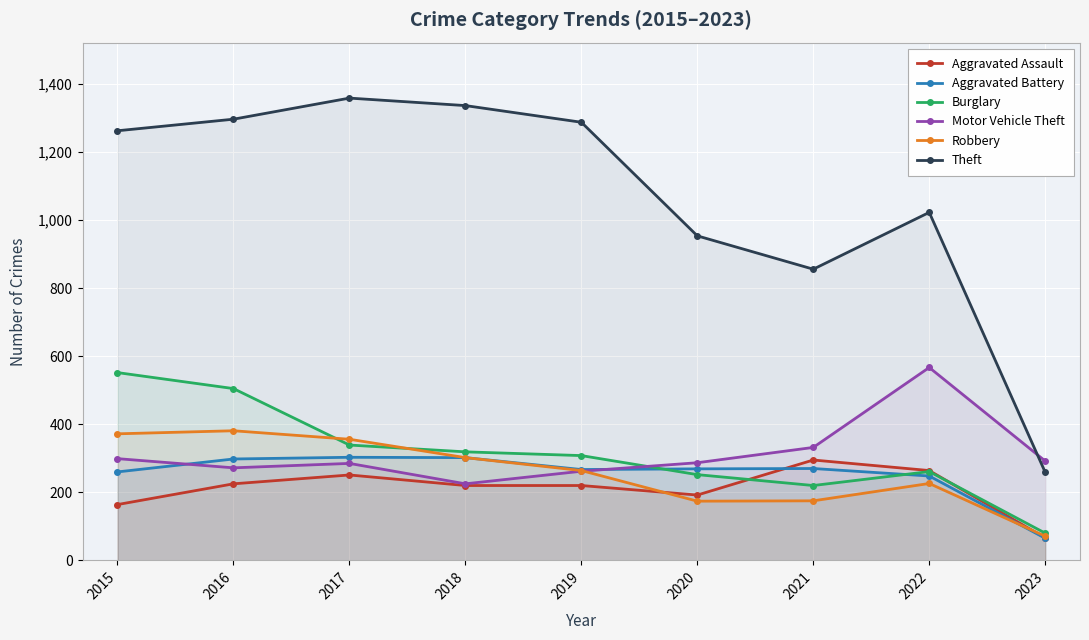

How many data points does each series have?

9